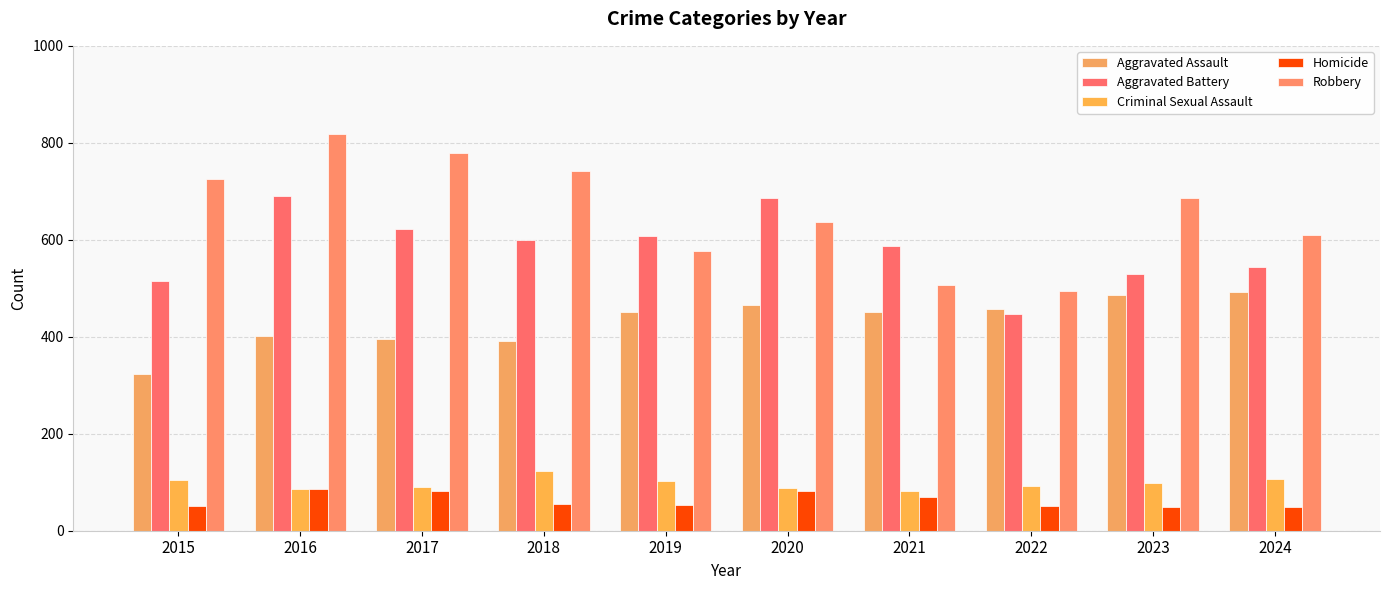

Reading right to left, transcribe all the data shown in this chart.

Aggravated Assault: 2024=492	2023=486	2022=458	2021=452	2020=466	2019=452	2018=392	2017=396	2016=402	2015=323
Aggravated Battery: 2024=543	2023=529	2022=446	2021=587	2020=686	2019=608	2018=600	2017=623	2016=691	2015=515
Criminal Sexual Assault: 2024=106	2023=98	2022=93	2021=81	2020=89	2019=102	2018=123	2017=91	2016=87	2015=105
Homicide: 2024=48	2023=48	2022=50	2021=69	2020=81	2019=53	2018=56	2017=82	2016=87	2015=50
Robbery: 2024=610	2023=687	2022=495	2021=506	2020=637	2019=577	2018=741	2017=780	2016=819	2015=726